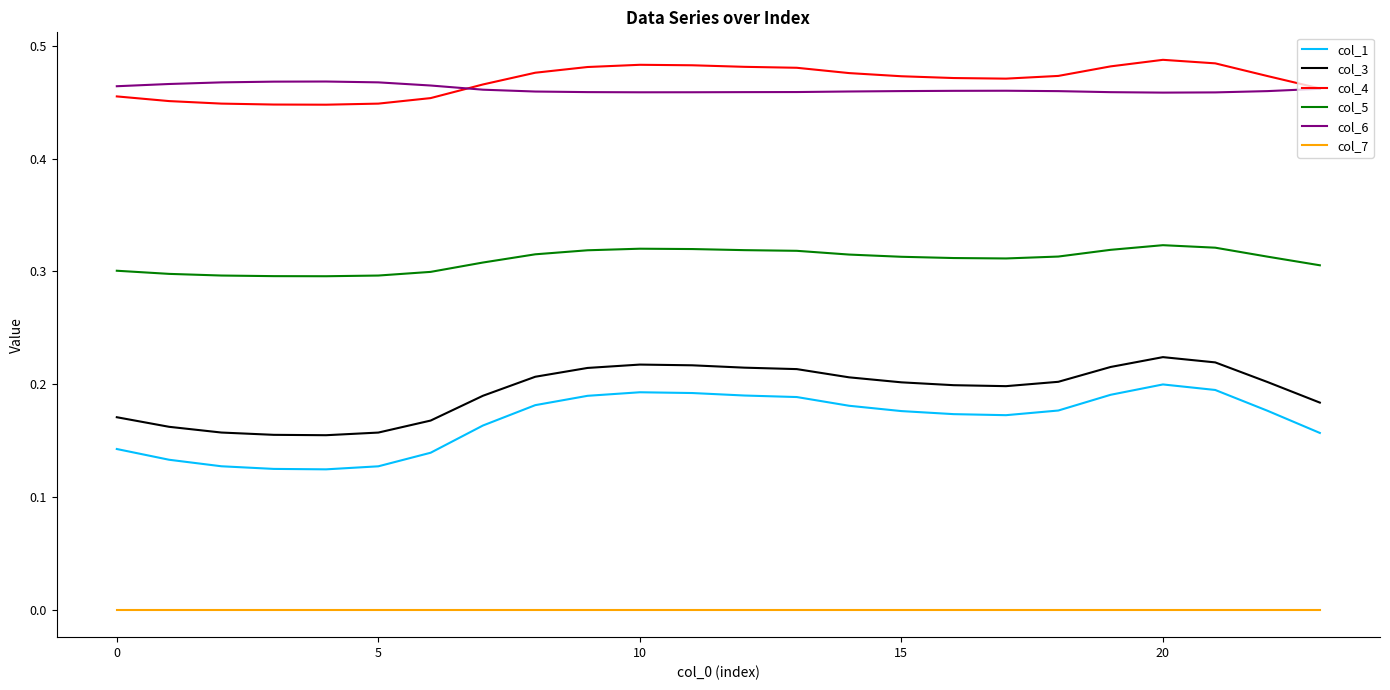

True or false: col_3 and col_4 cross at least once.

False